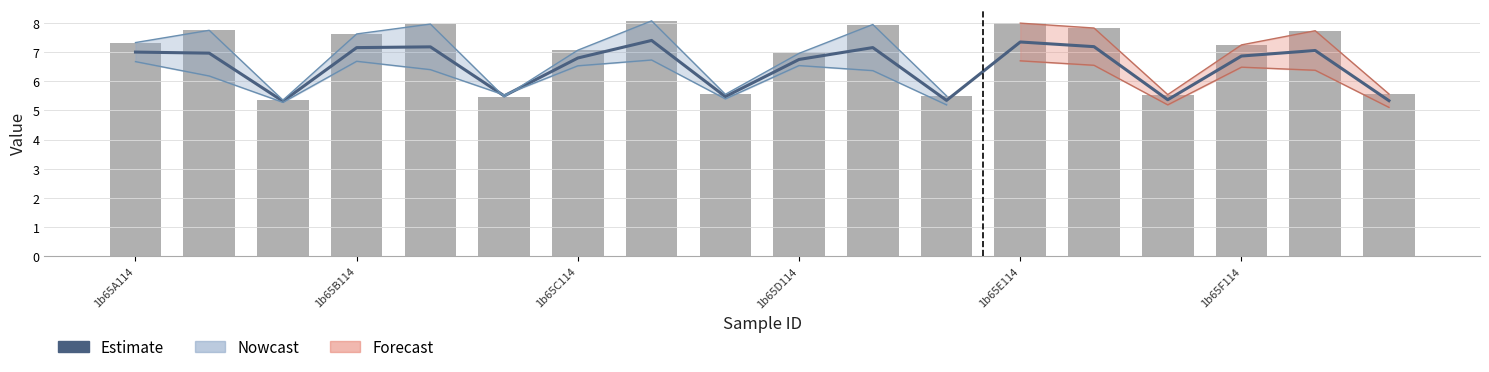

Which has a higher value, 1b65C114 or 1b65E114?

1b65E114